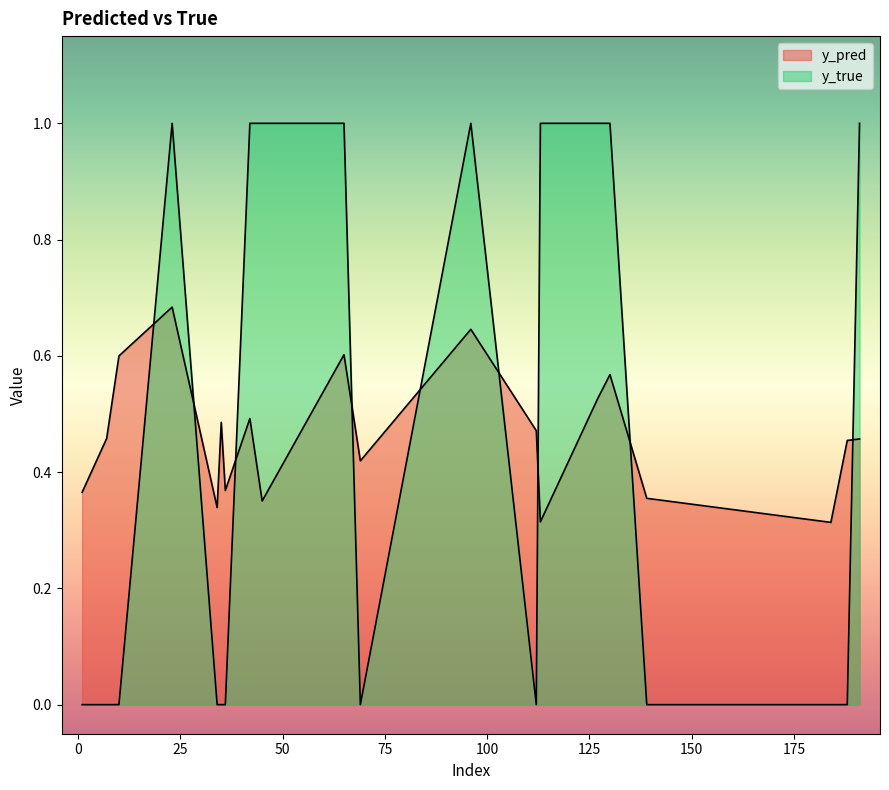

The y_pred series shows 0.2 at 184. True or false?

False